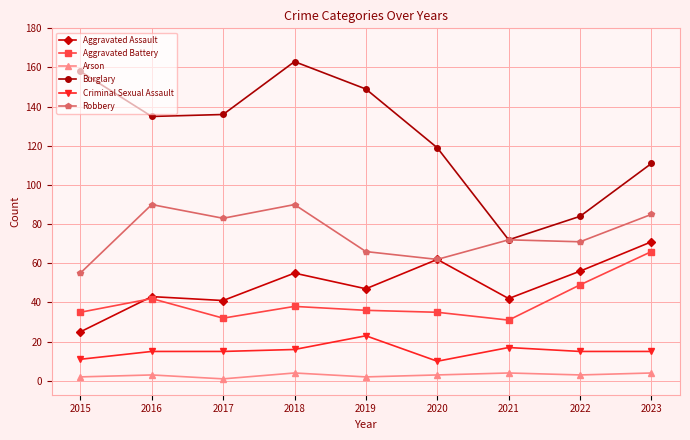

At which category does Arson reach its first local valley?

2017